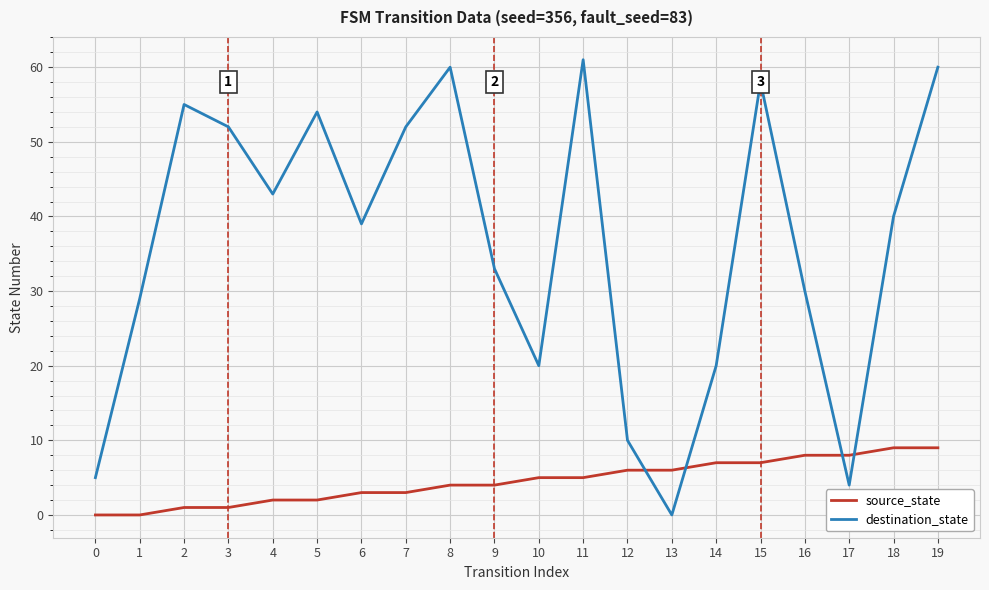

At which label does destination_state first exceed 40?

2